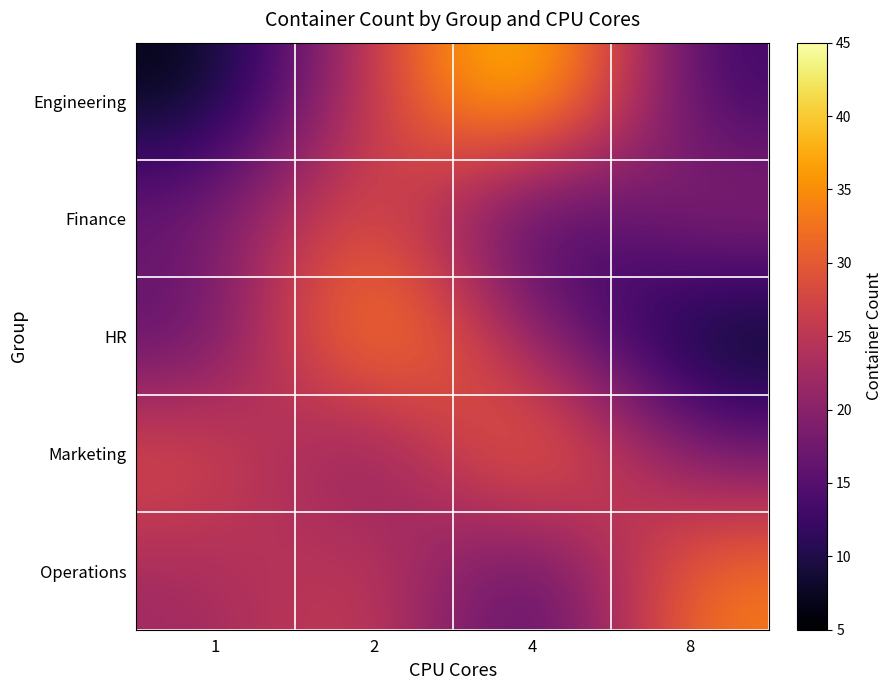

Count the number of data series in this chart.

5